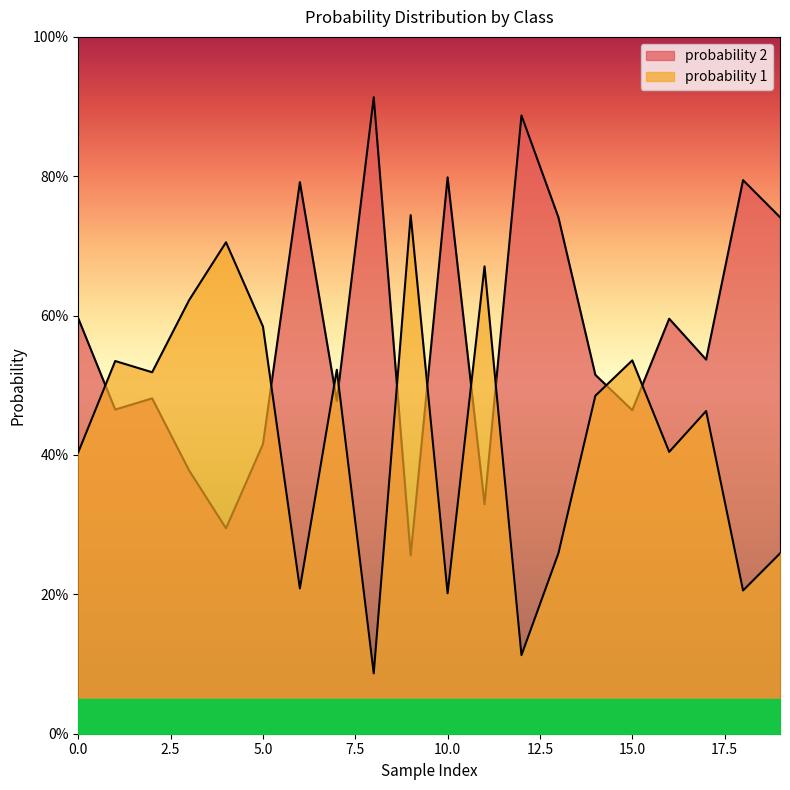

How many lines are shown in the chart?

2